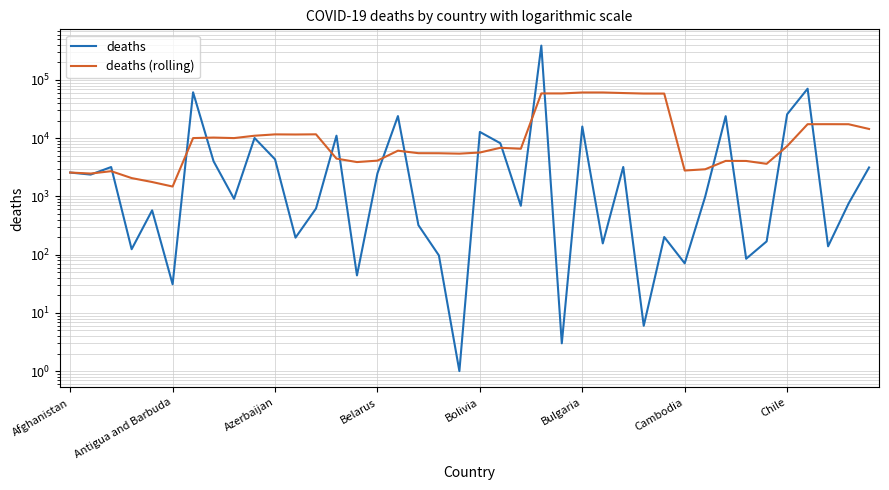

How many lines are shown in the chart?

2